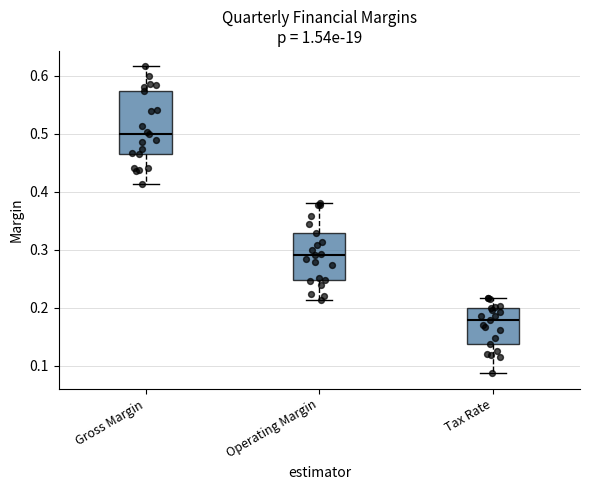

Where is the lower edge of the box for Operating Margin on the y-axis? The values are not printed on the chart, so give them approximately, as read against the axis.

0.25